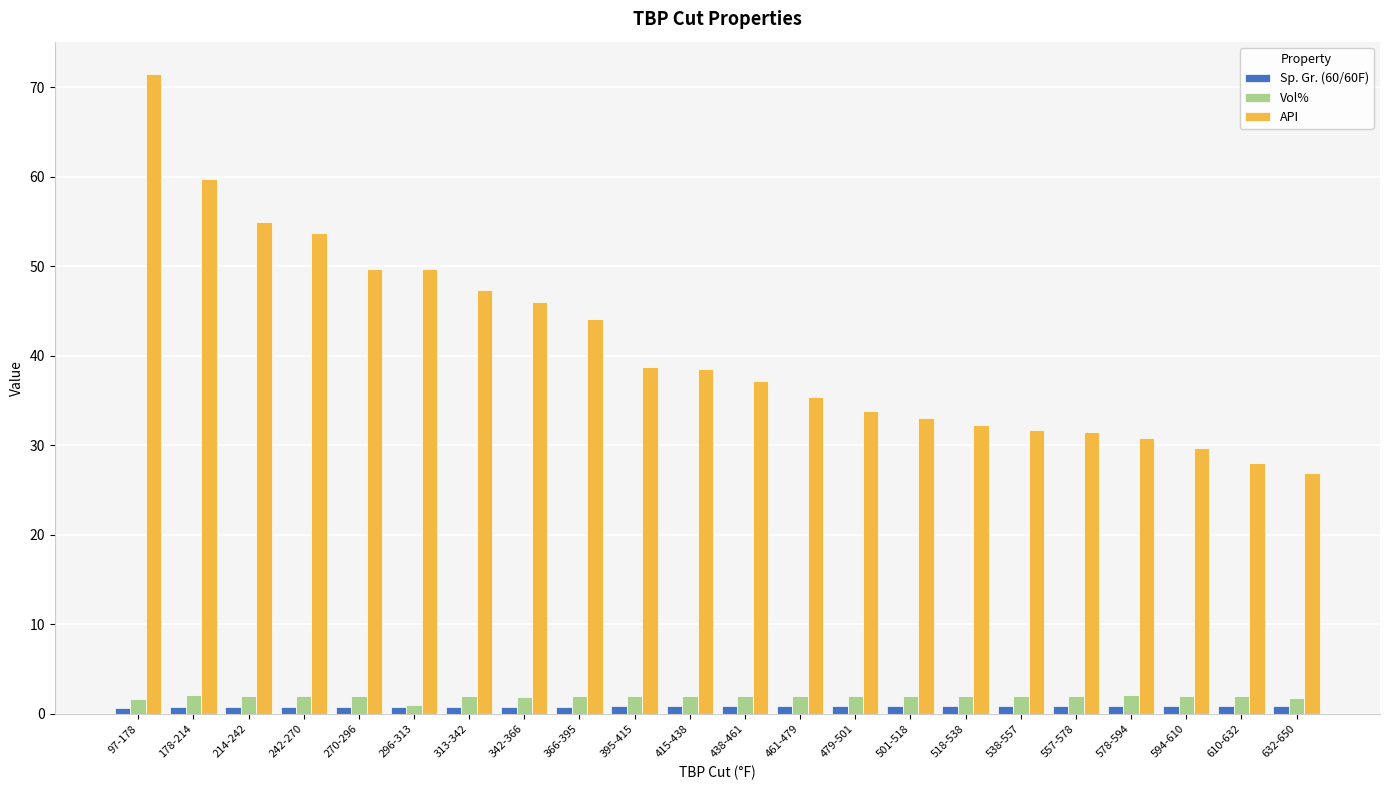

Which series has the largest total across all categories?

API